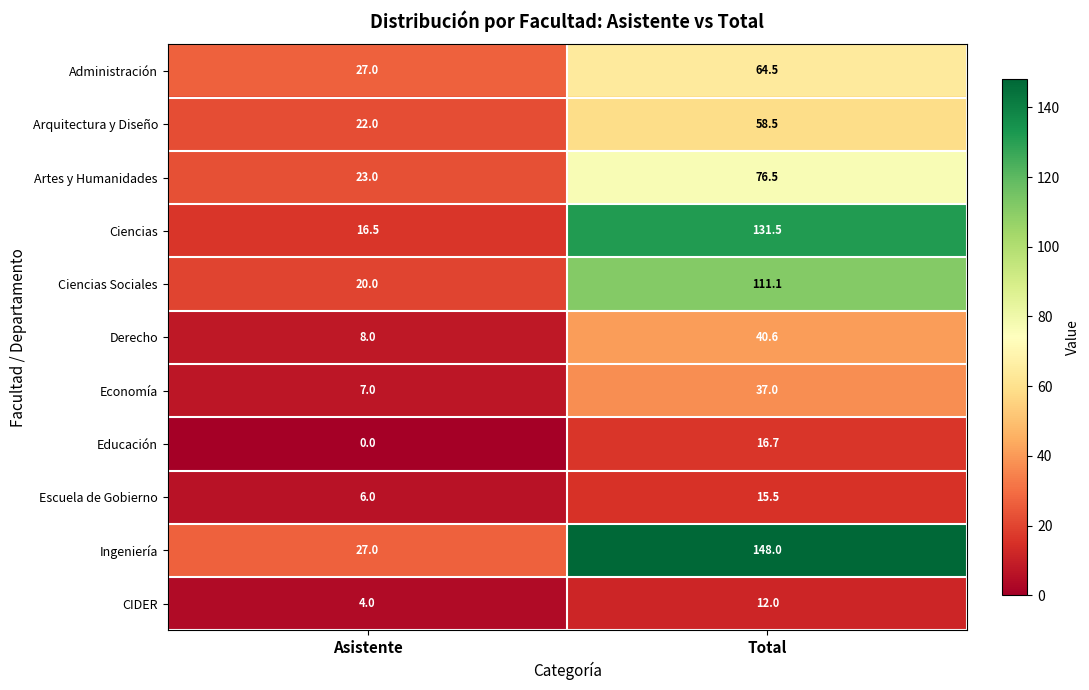

Reading right to left, list all the values displayed in this chart.

Administración: Total=64.5	Asistente=27.0
Arquitectura y Diseño: Total=58.5	Asistente=22.0
Artes y Humanidades: Total=76.5	Asistente=23.0
Ciencias: Total=131.5	Asistente=16.5
Ciencias Sociales: Total=111.1	Asistente=20.0
Derecho: Total=40.6	Asistente=8.0
Economía: Total=37.0	Asistente=7.0
Educación: Total=16.7	Asistente=0.0
Escuela de Gobierno: Total=15.5	Asistente=6.0
Ingeniería: Total=148.0	Asistente=27.0
CIDER: Total=12.0	Asistente=4.0